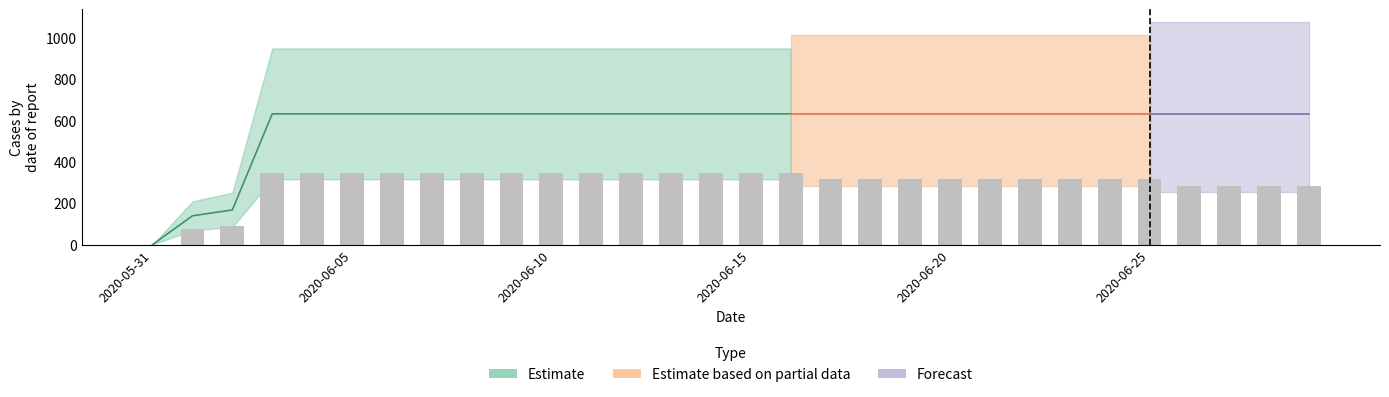

At which category does the chart reach its peak across all series?

2020-06-03